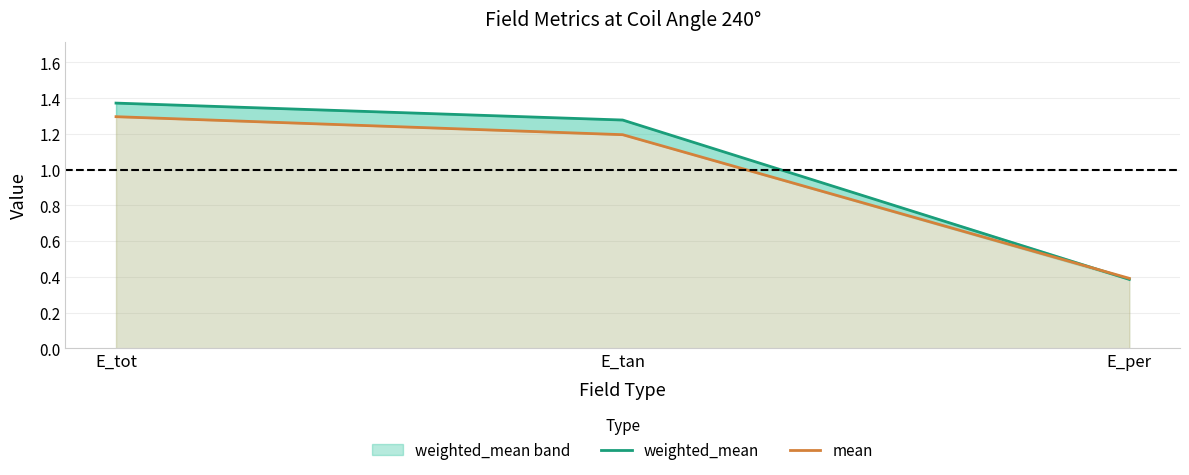

At which category is the sum across all series the highest?

E_tot